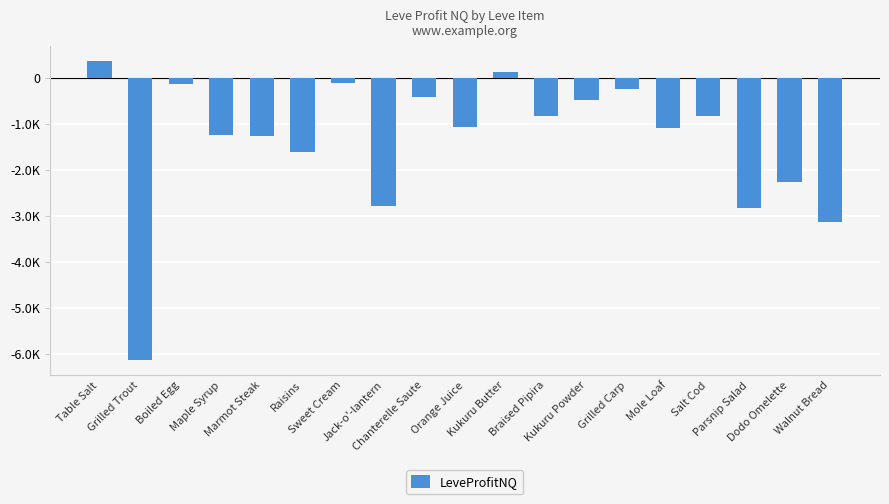

What is the smallest value displayed?

-6138.9